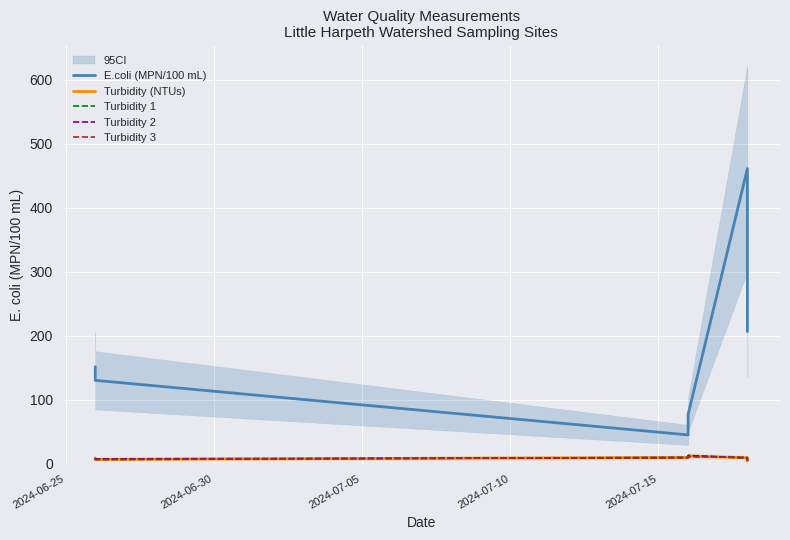

Is the value of Turbidity (NTUs) at 2024-06-25 greater than the value of Turbidity 3 at 2024-06-30?

Yes